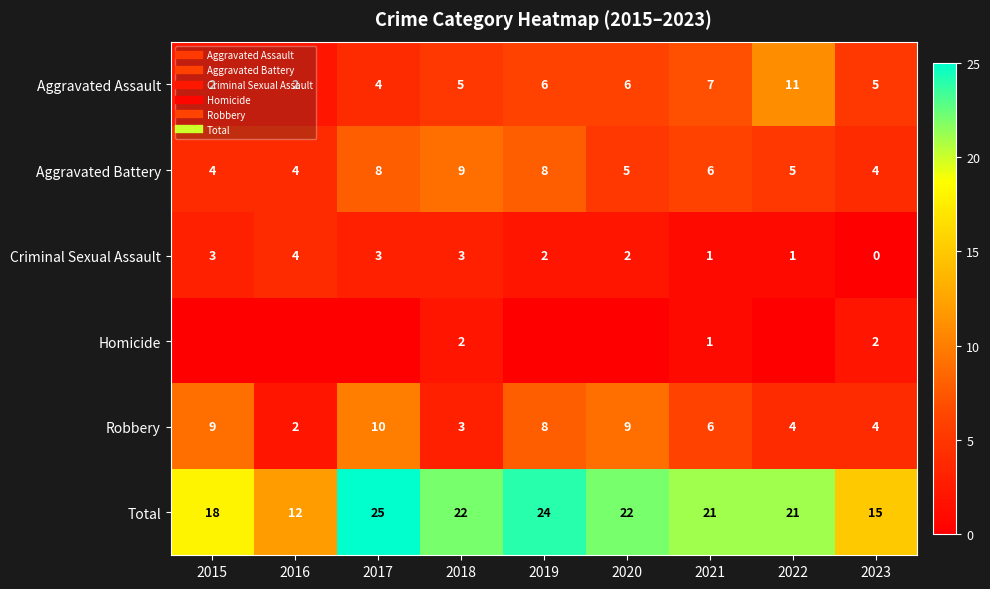

True or false: Aggravated Battery has a value of 5 at 2020.

True